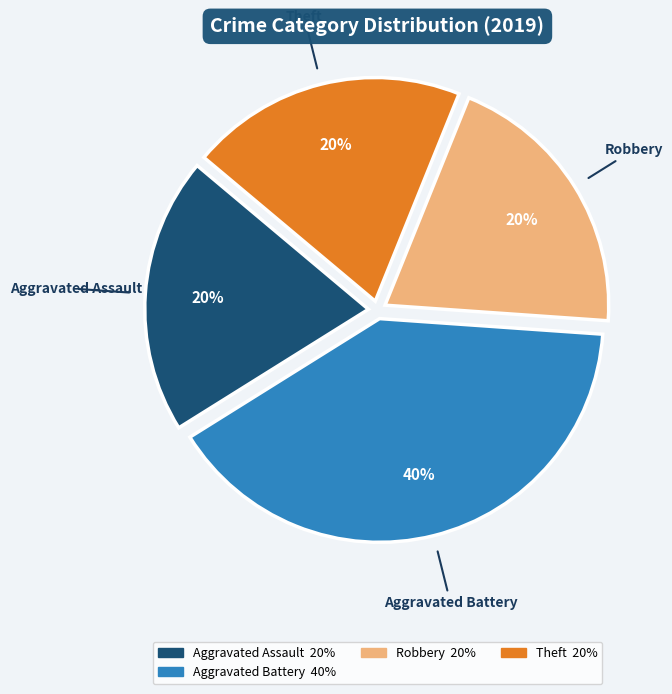

How many segments does this pie chart have?

4